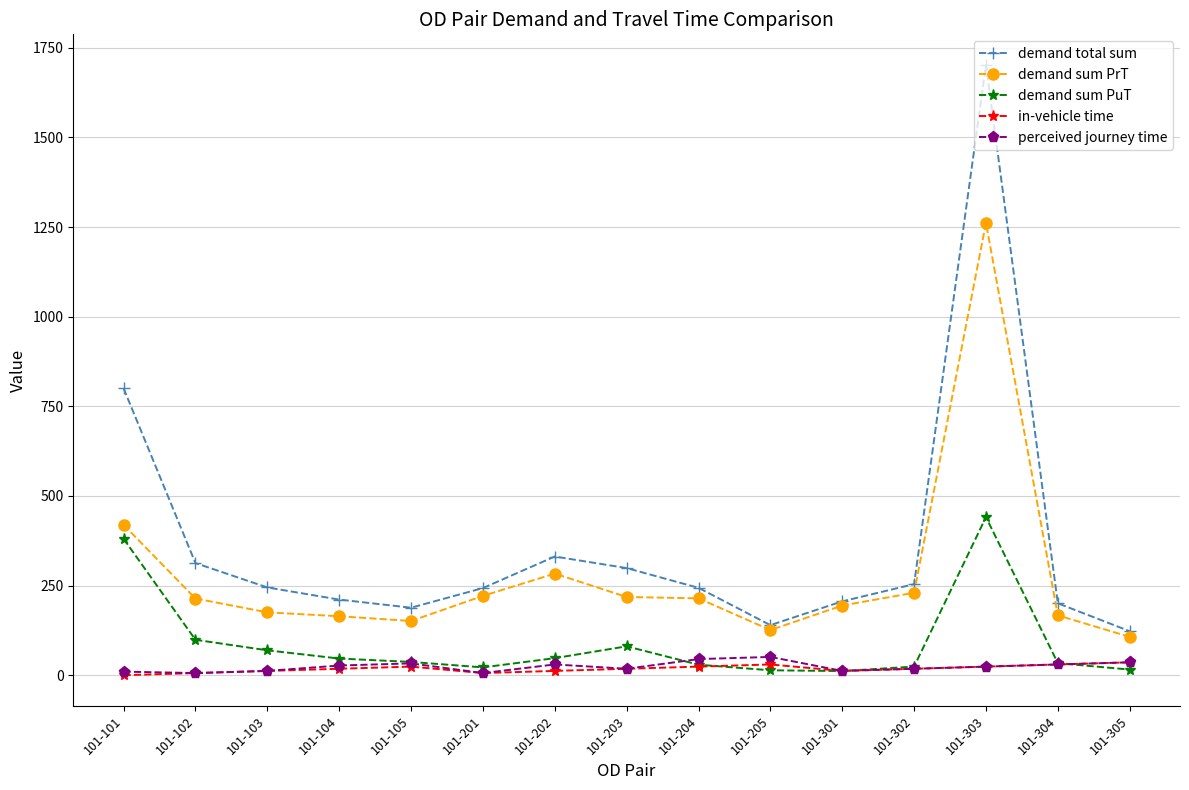

In demand sum PrT, how many points are lower than both neighbors (excluding endpoints)?

2